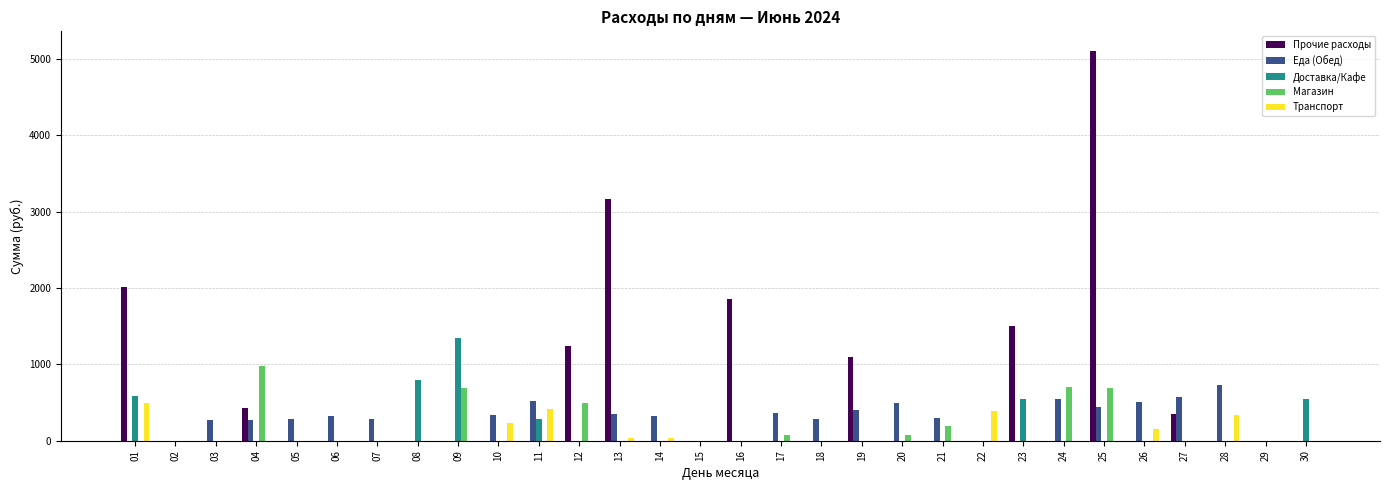

How many distinct data groups are displayed?

5